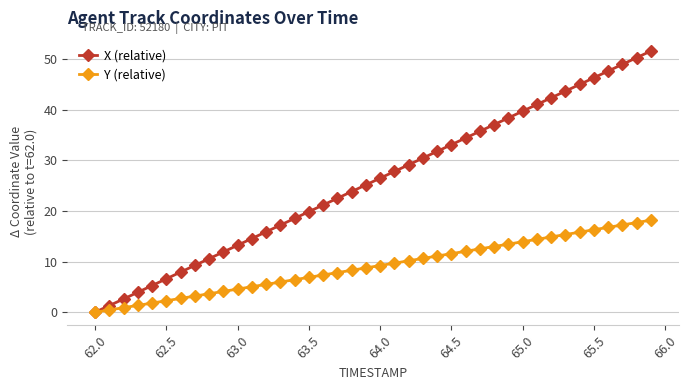

How many lines are shown in the chart?

2